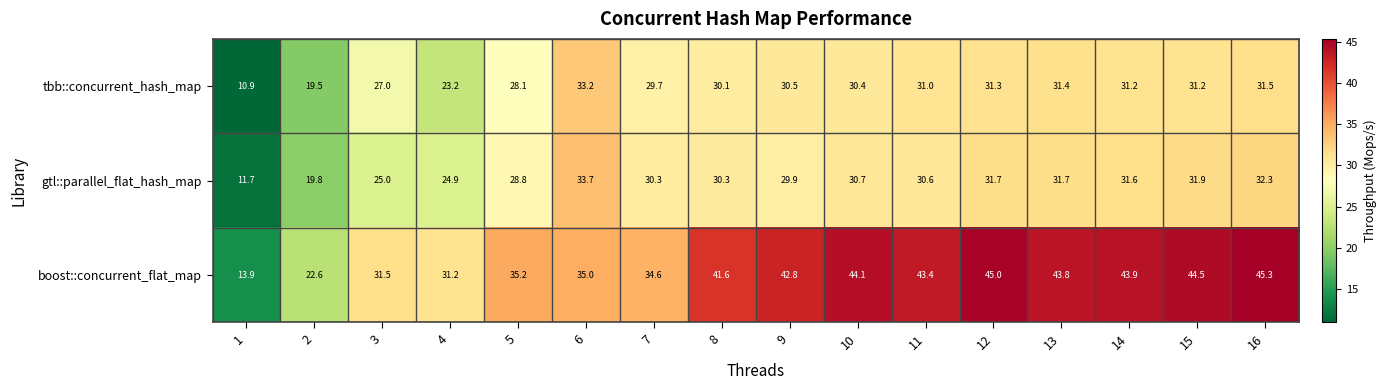

What is the highest value of the tbb::concurrent_hash_map series?

33.2